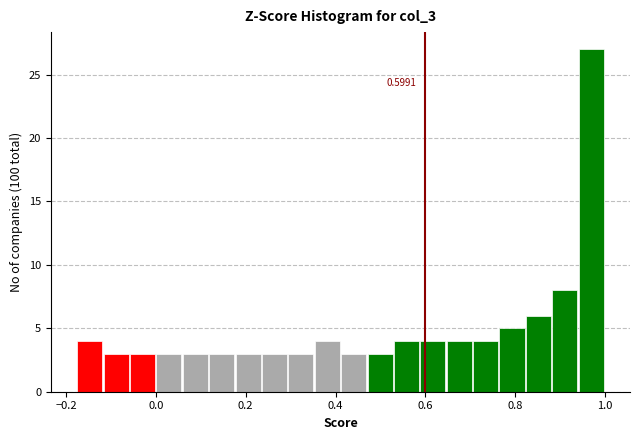

Around what value on the x-axis is the tallest bar? Give the approximate position of its centre, as read against the axis.

0.96